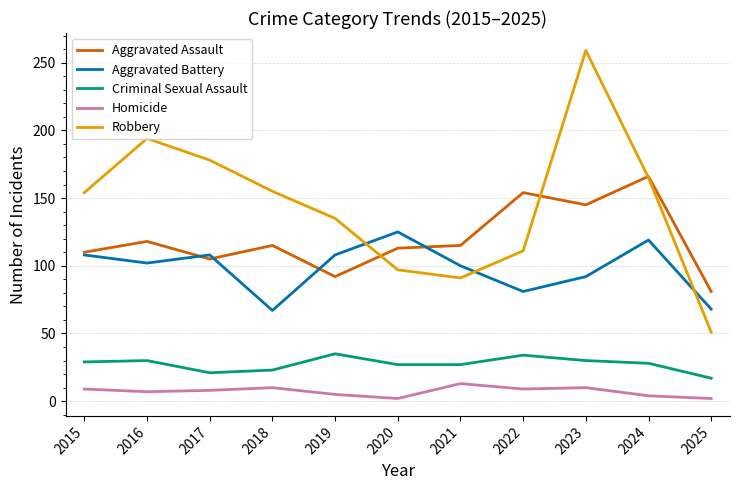

Which series has the largest range (max minus min)?

Robbery